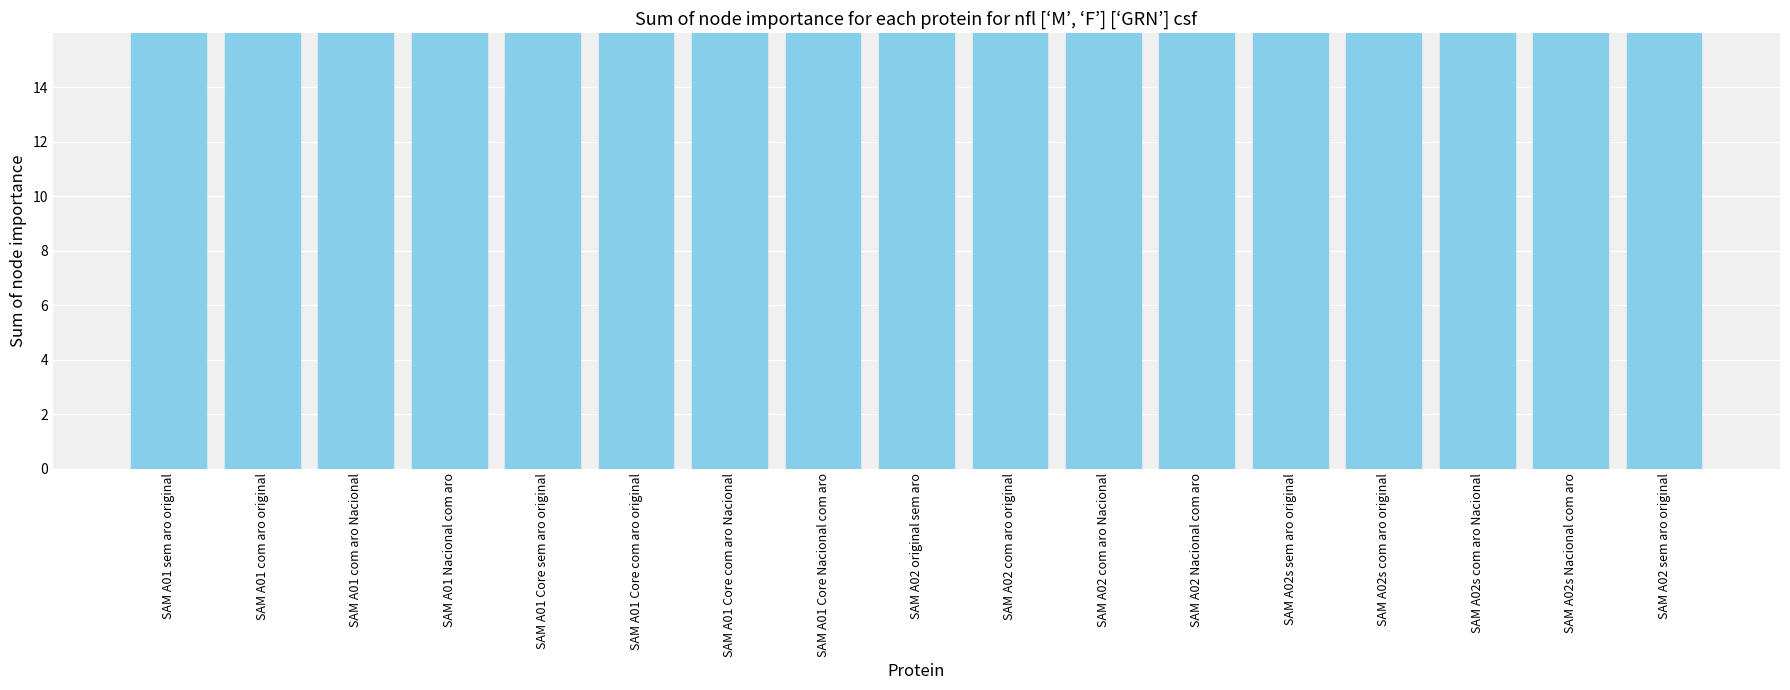

How many distinct data groups are displayed?

1